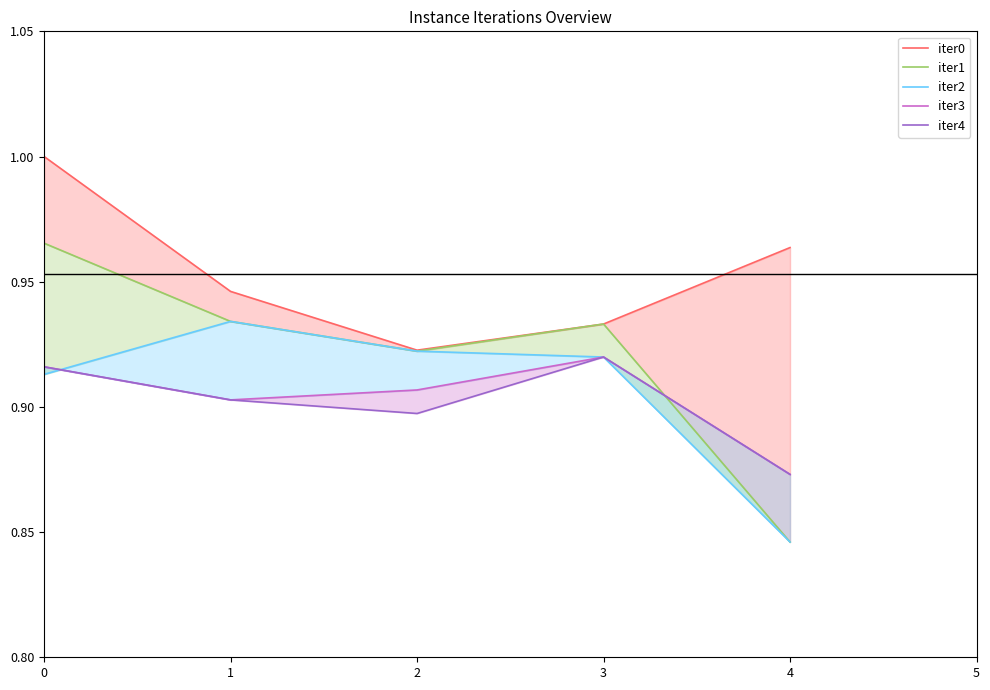

What is the approximate value of iter2 at 1?

0.9